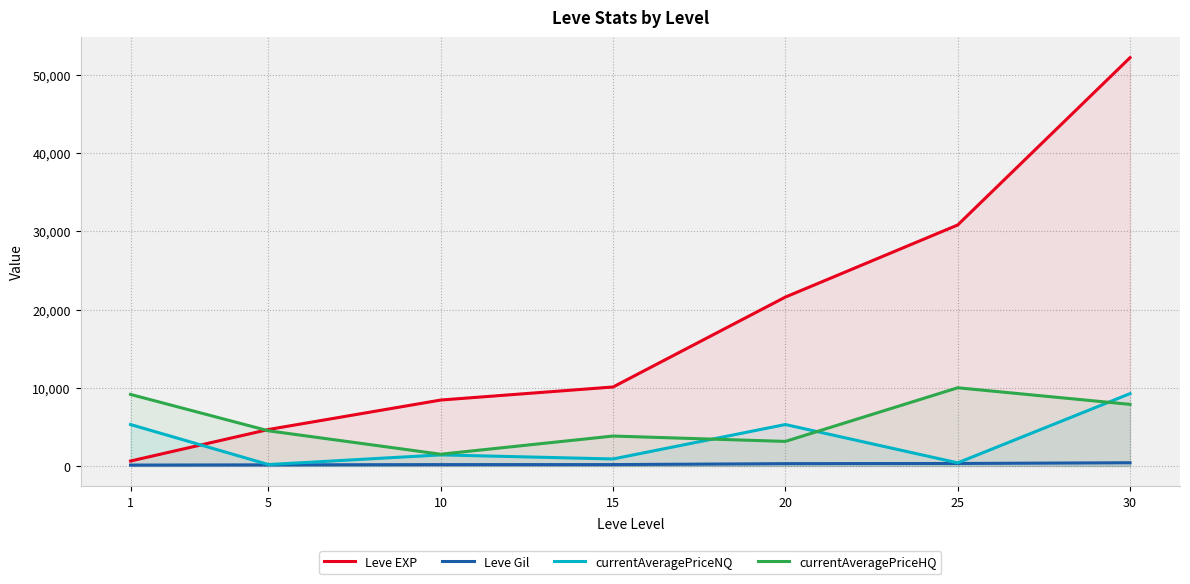

What is the difference between the highest and lowest values at 25?

30503